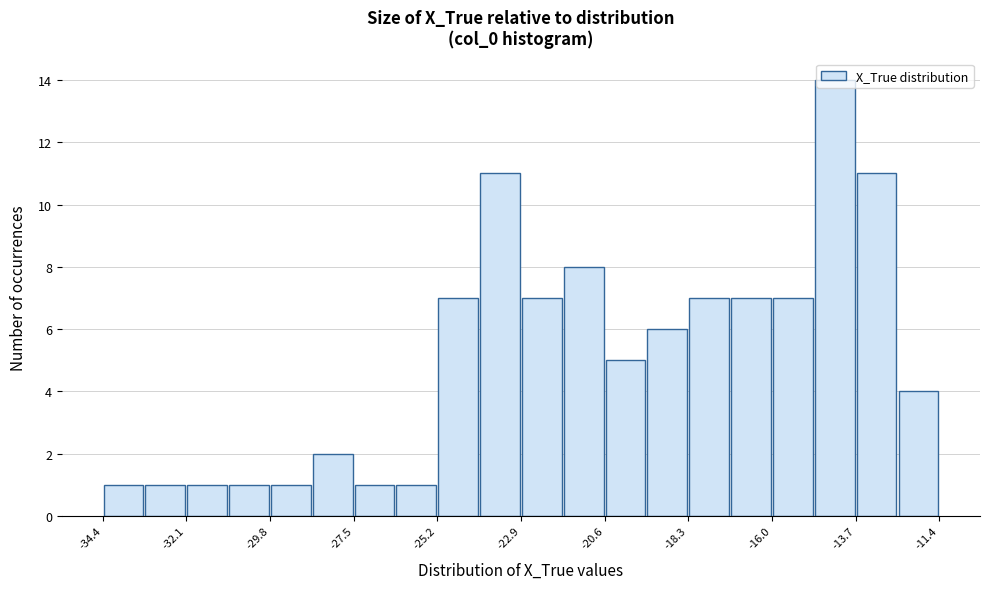

Read against the x-axis, roughly where is the centre of the tallest bar?

-14.5